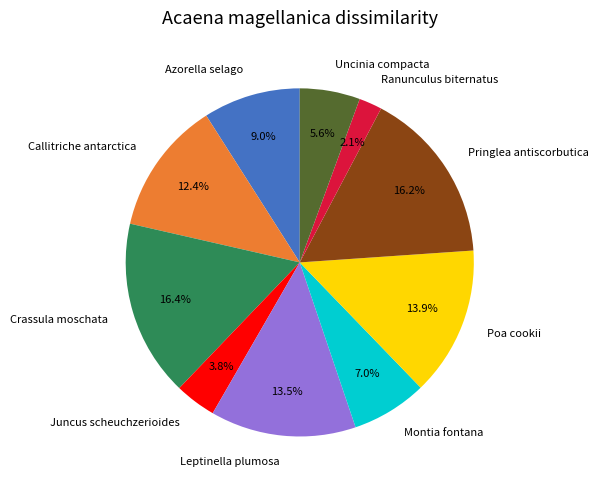

Is it true that Leptinella plumosa is 8% of the pie?

False